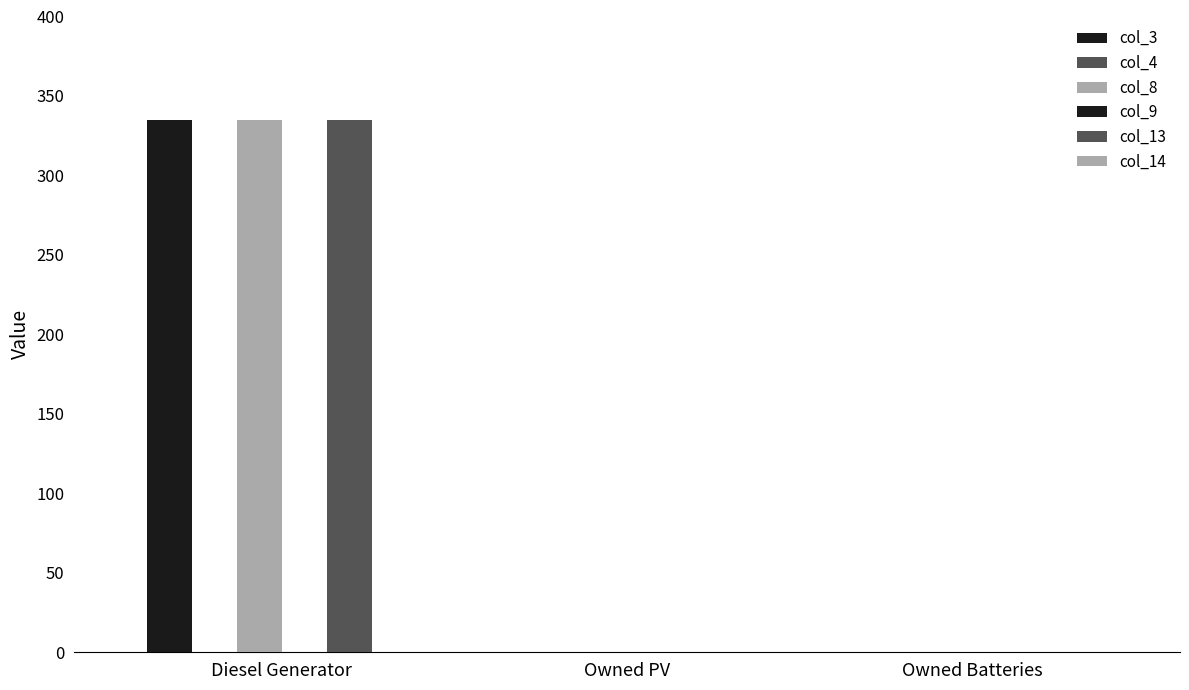

List the series in order of their peak value, lowest first.

col_4, col_9, col_14, col_3, col_8, col_13